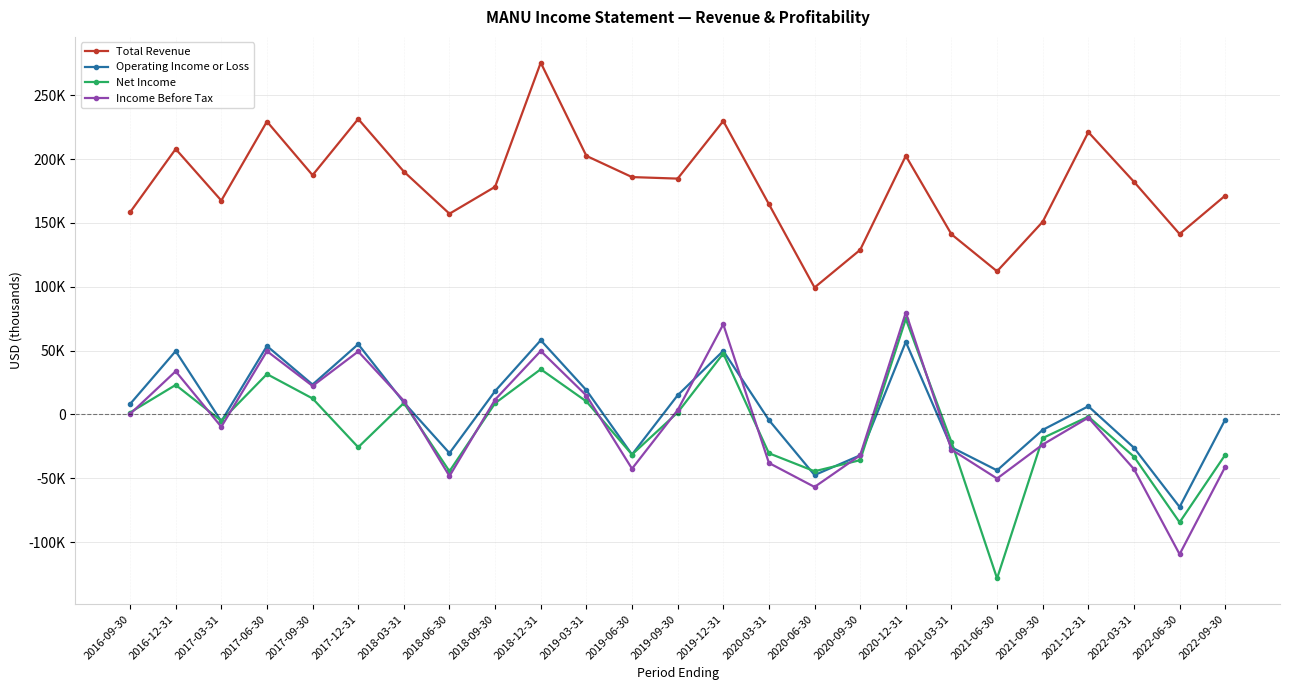

How many values in the Operating Income or Loss series are below 6400?

12